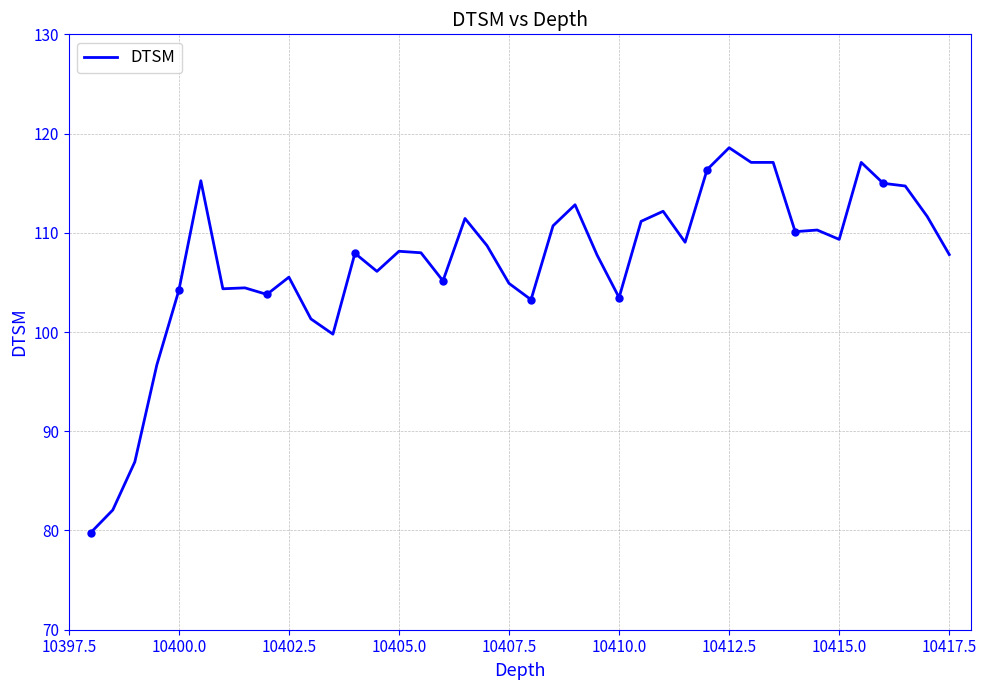

What is the greatest value displayed?

118.6